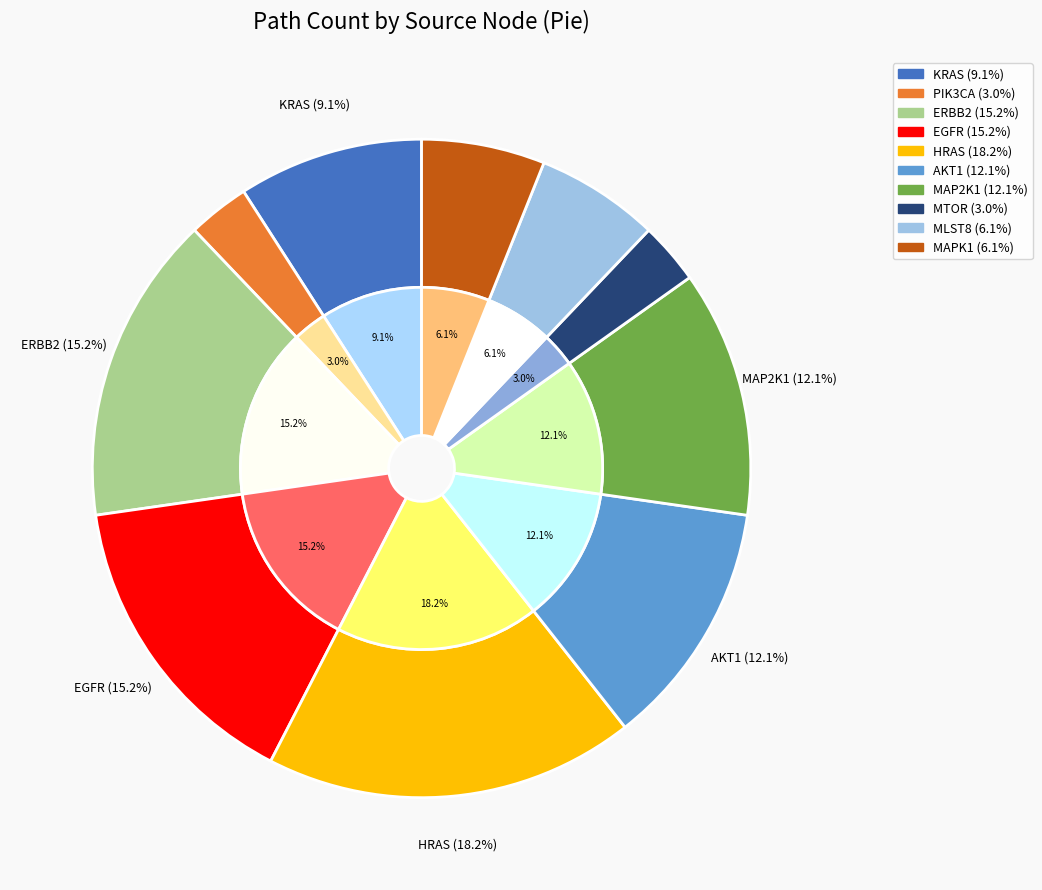

True or false: MLST8 accounts for 1% of the total.

False